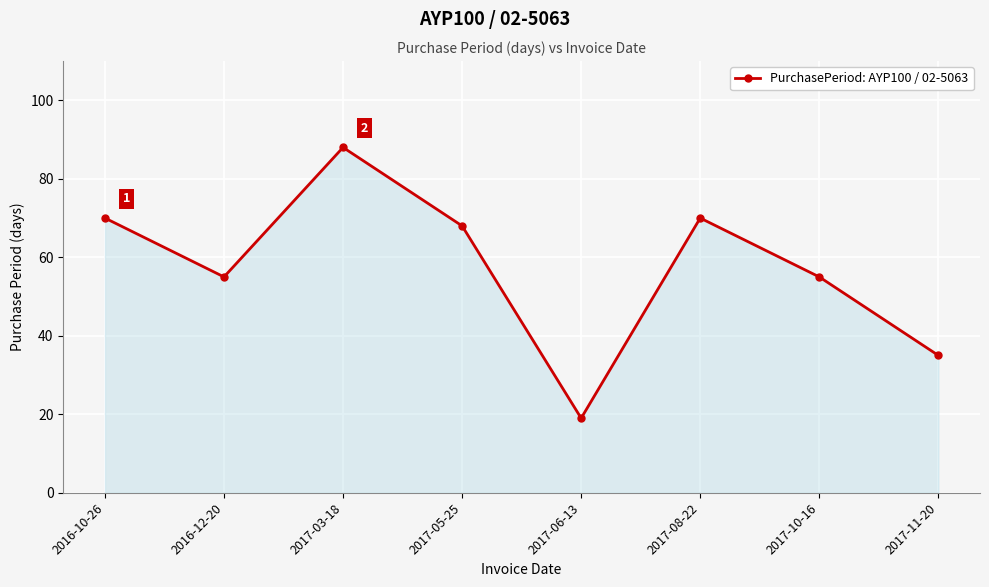

Approximately how many times larger is the value at 2016-12-20 compared to 2017-11-20?

1.6